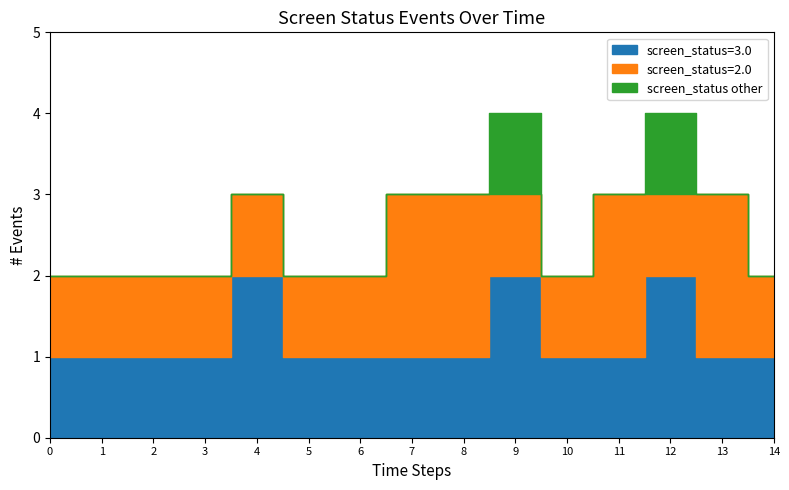

True or false: screen_status_count and screen_status_2 intersect in this chart.

False